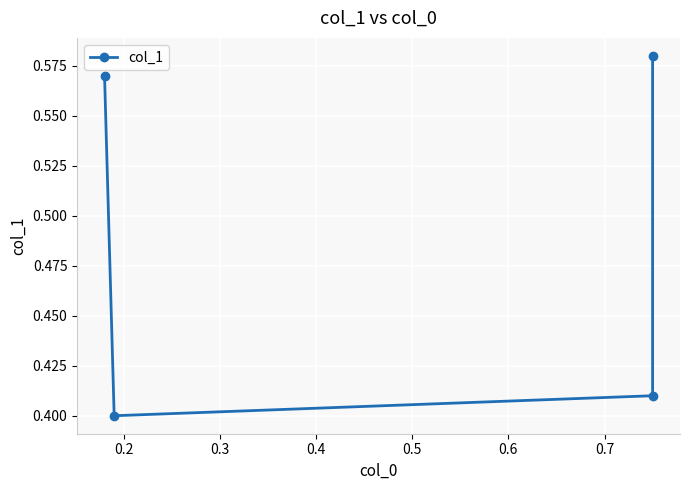

True or false: the data shows 0.2 at 0.1.

False